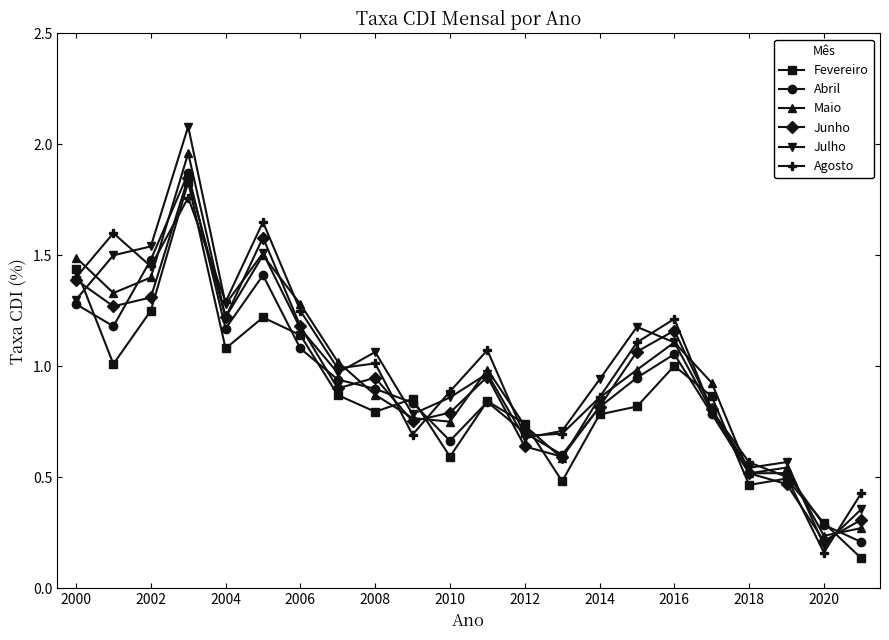

After their last crossing, which series has the higher values: Fevereiro or Maio?

Maio